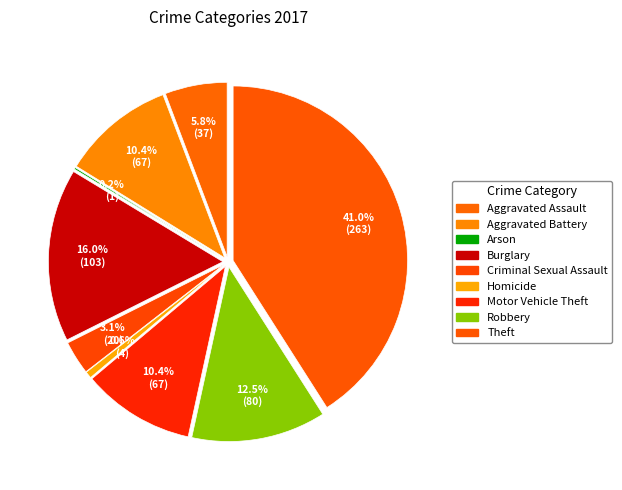

To the nearest percent, what portion does Criminal Sexual Assault represent?

3%